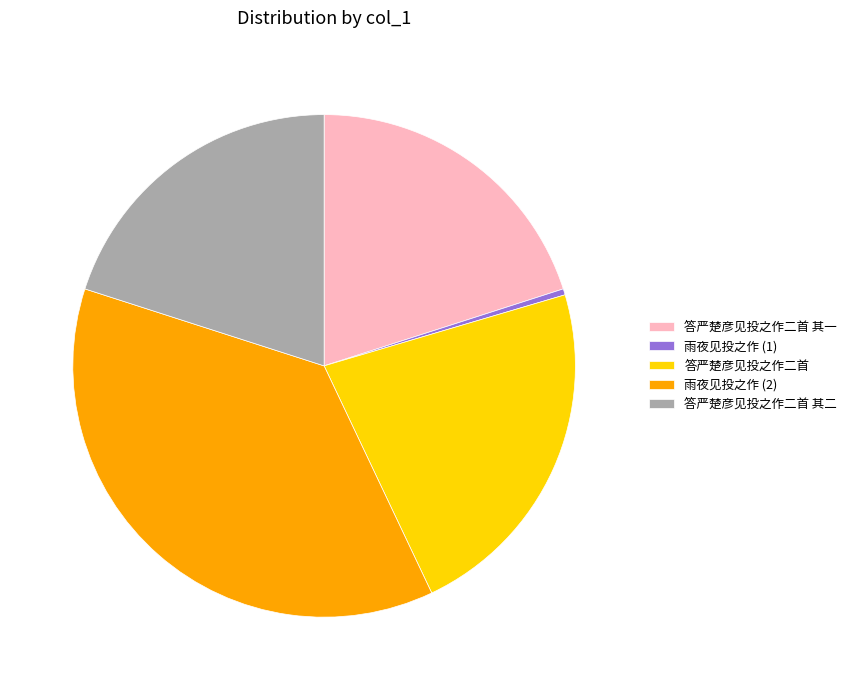

Is it true that 答严楚彦见投之作二首 其二 is 20% of the pie?

True